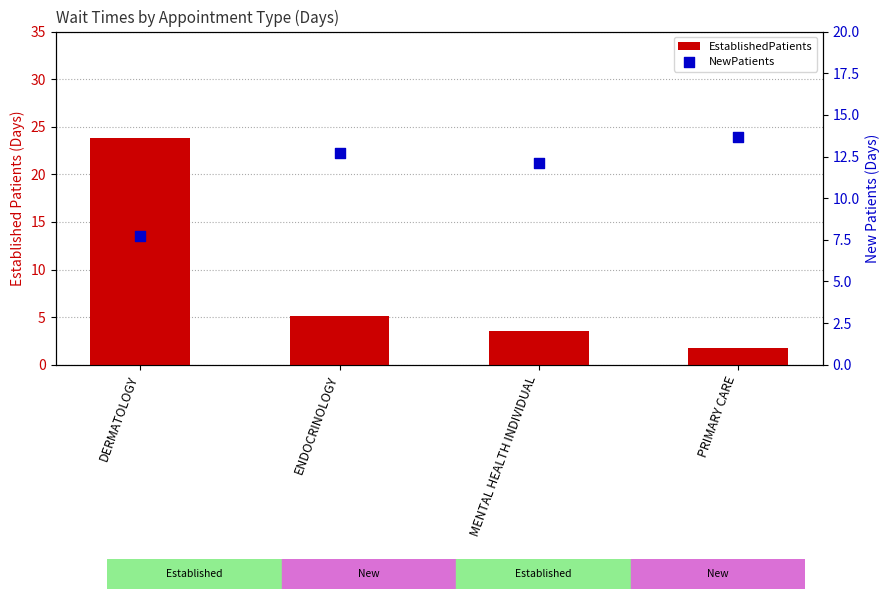

Which series reaches the maximum Y coordinate?

EstablishedPatients